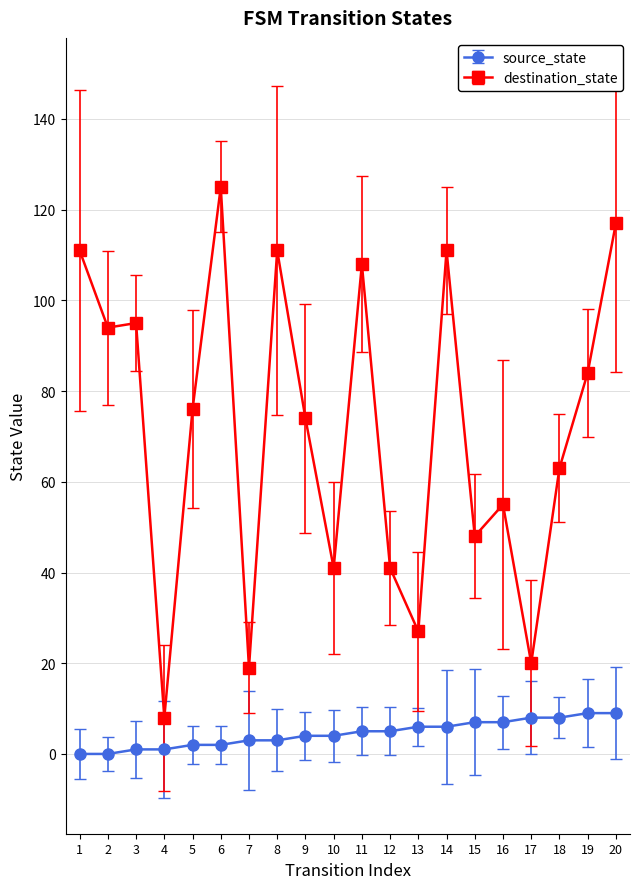

Which series has the largest total across all categories?

destination_state